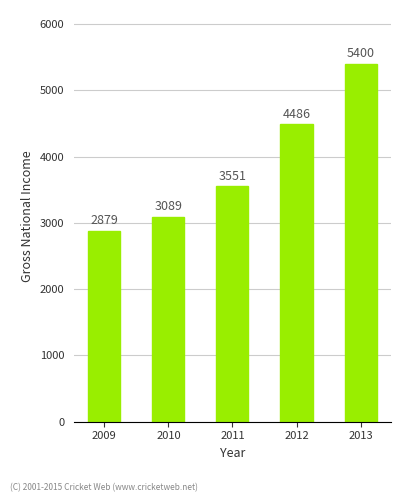

How many data points are less than 3551?

2